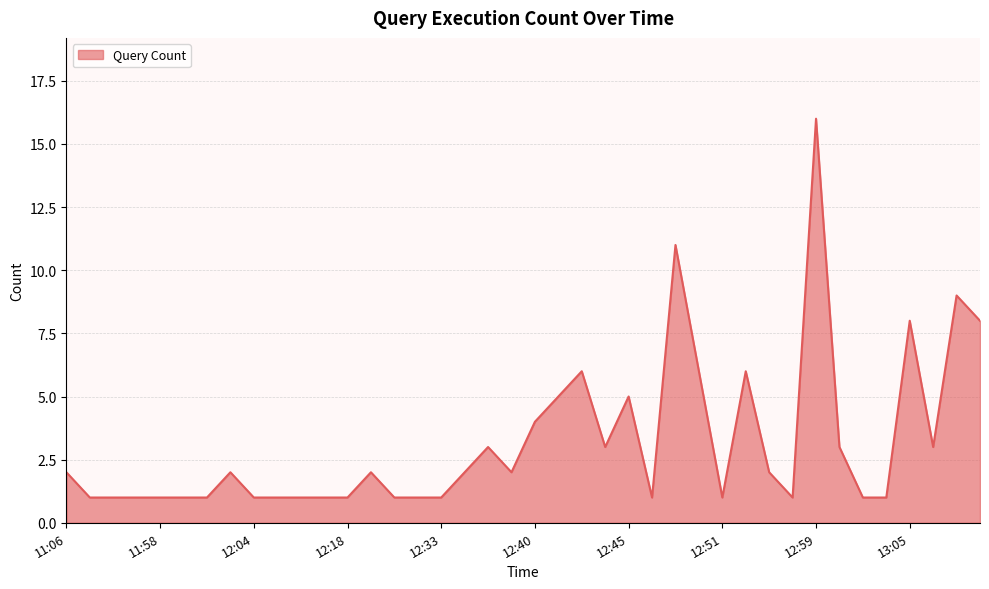

Reading left to right, what are all the values shown in this chart?

2	1	1	1	1	1	1	2	1	1	1	1	1	2	1	1	1	2	3	2	4	5	6	3	5	1	11	6	1	6	2	1	16	3	1	1	8	3	9	8